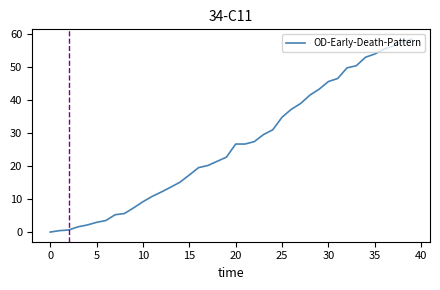

What is the greatest value displayed?

58.4